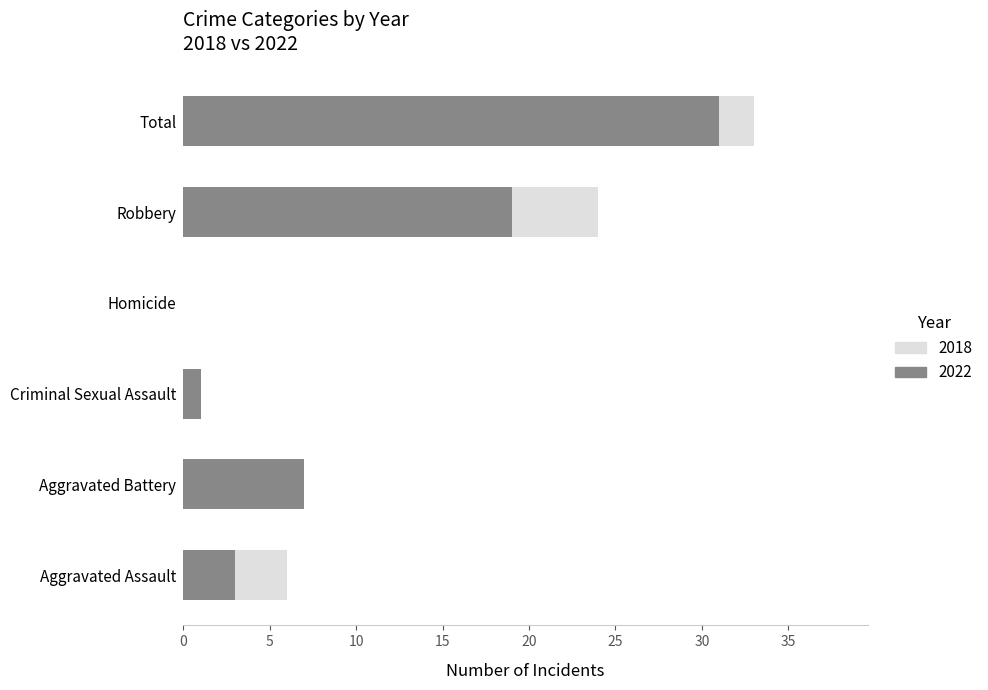

Which series changed the most between Aggravated Assault and Aggravated Battery?

2022